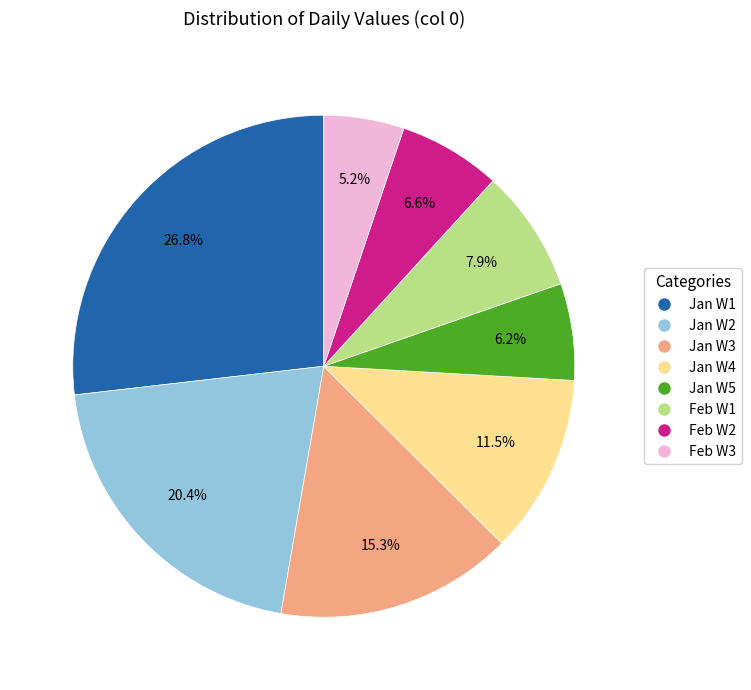

To the nearest percent, what is the difference between the largest and smallest slice percentages?

22%